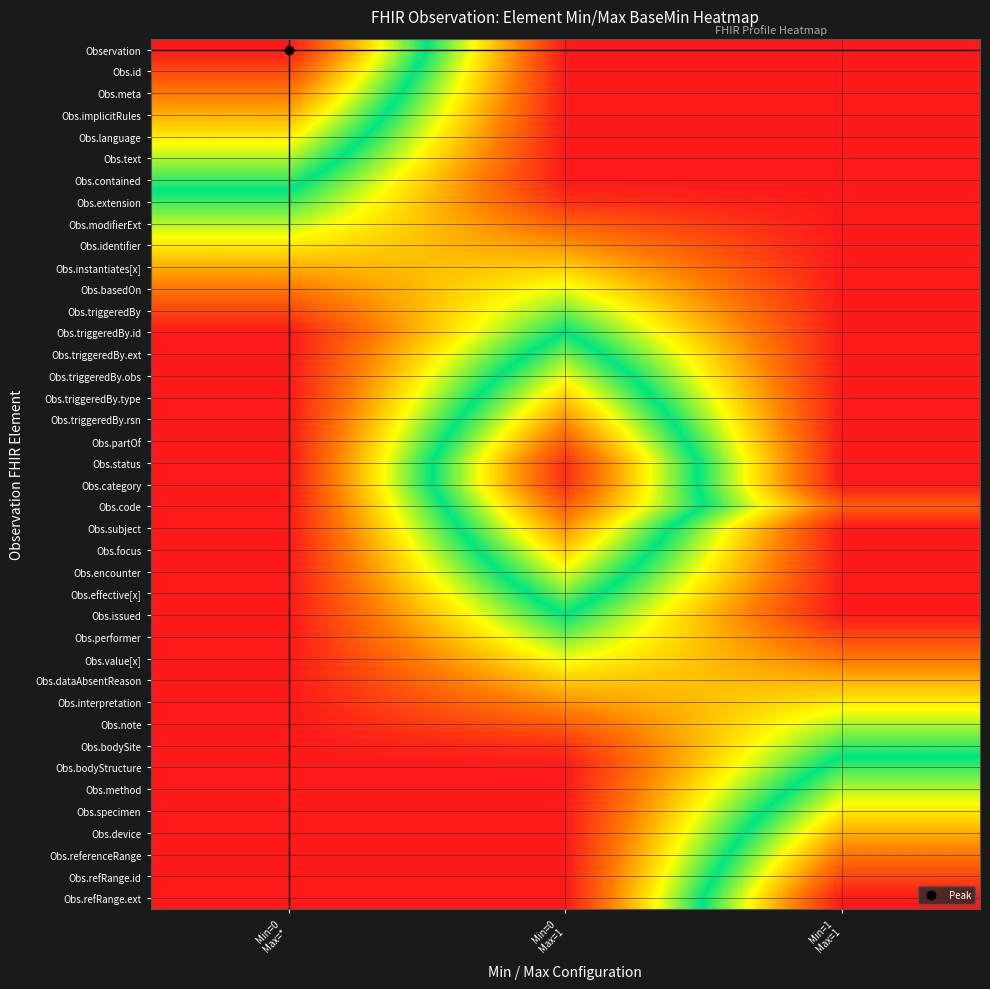

How many series are shown in this chart?

40